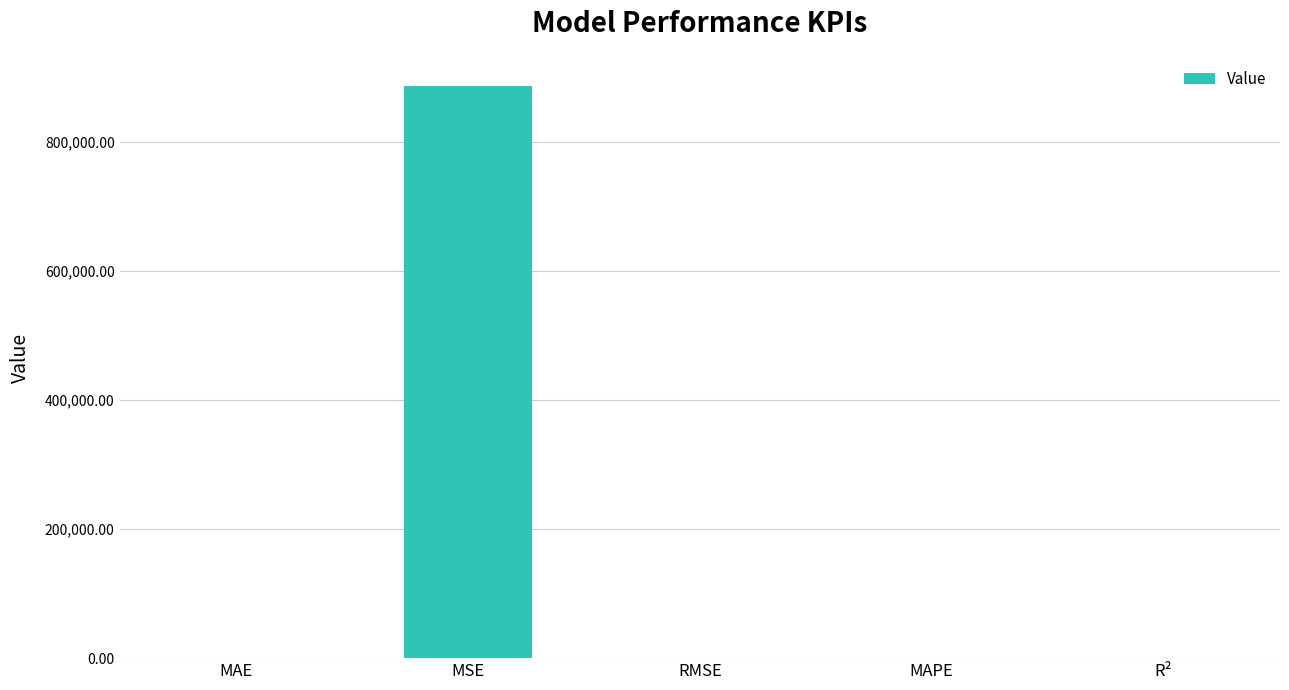

Is it true that the value at MSE is 1515914.1?

False